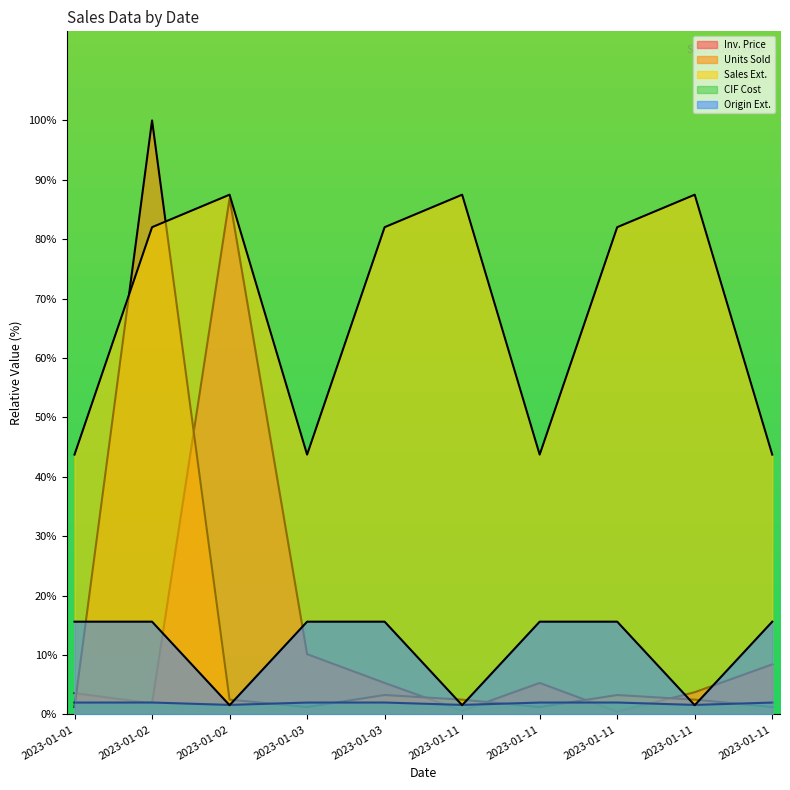

What is the greatest value displayed?

100.0